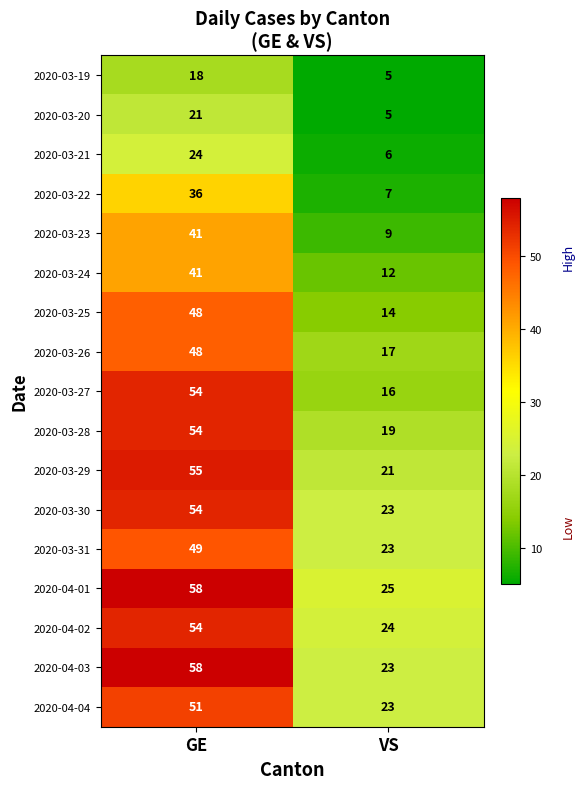

What is the spread (max minus min) of values at GE?

40